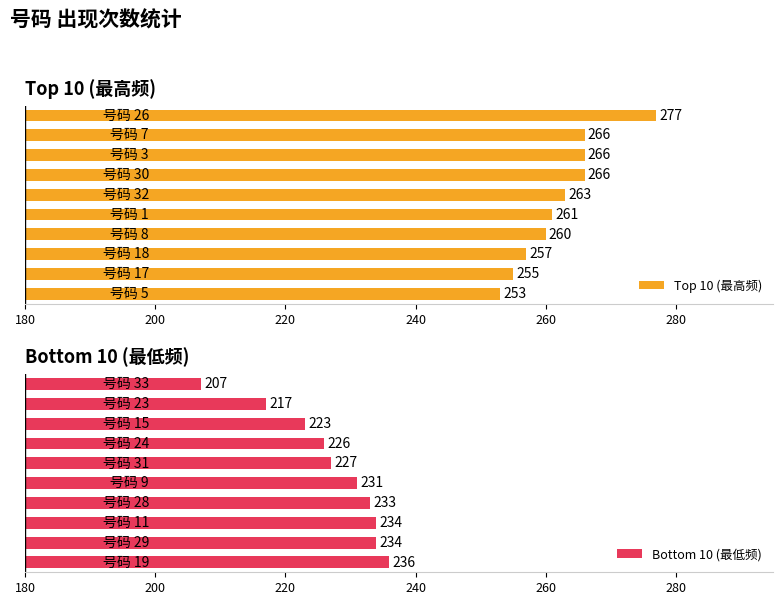

What is the highest value of the Top 10 (最高频) series?

277